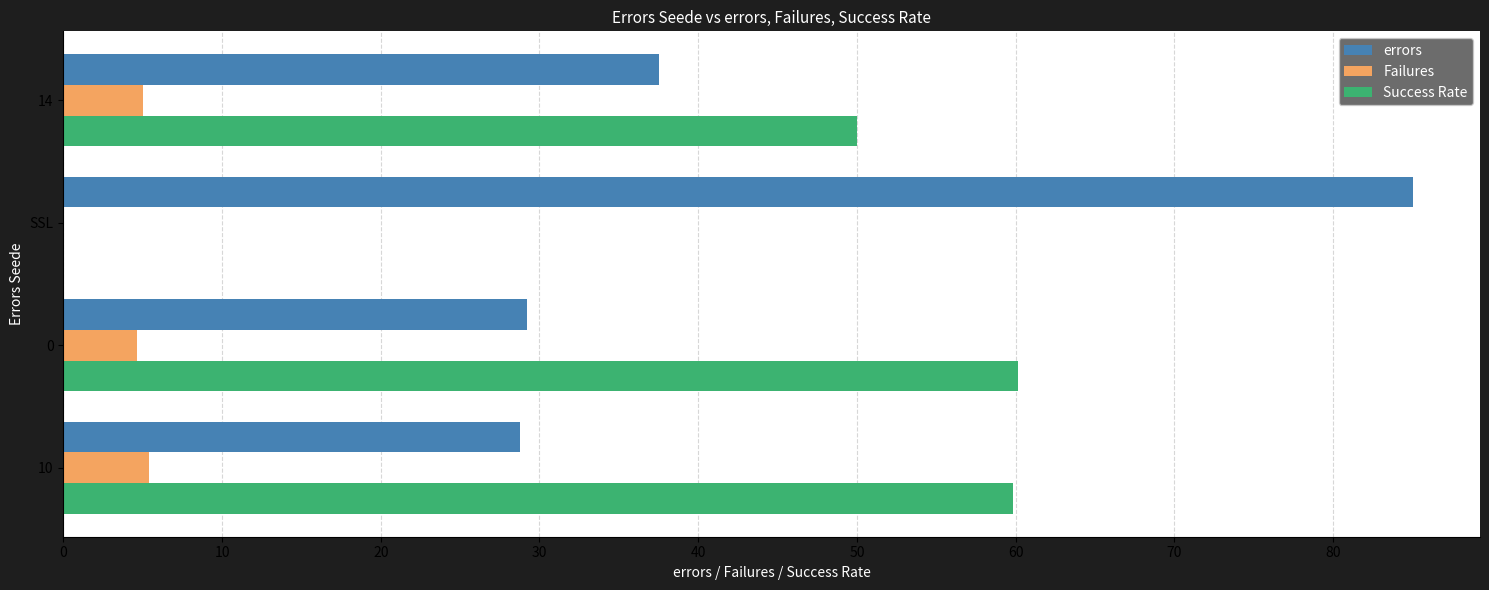

What is the maximum value shown in the chart?

85.0